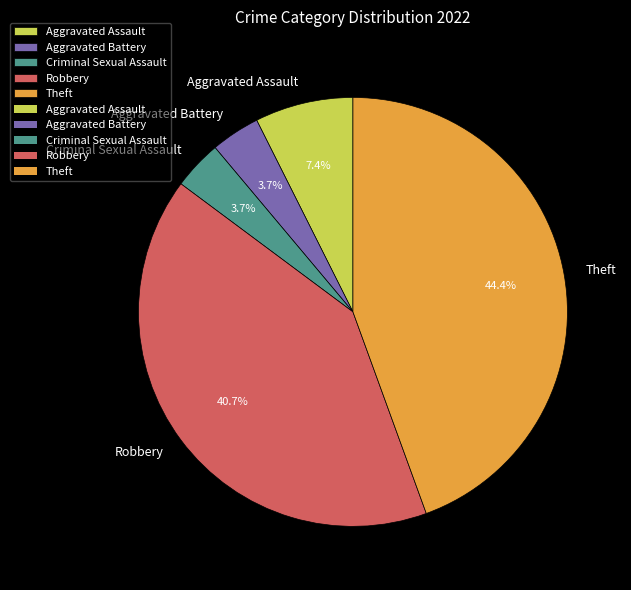

Which has a higher value, Aggravated Battery or Robbery?

Robbery